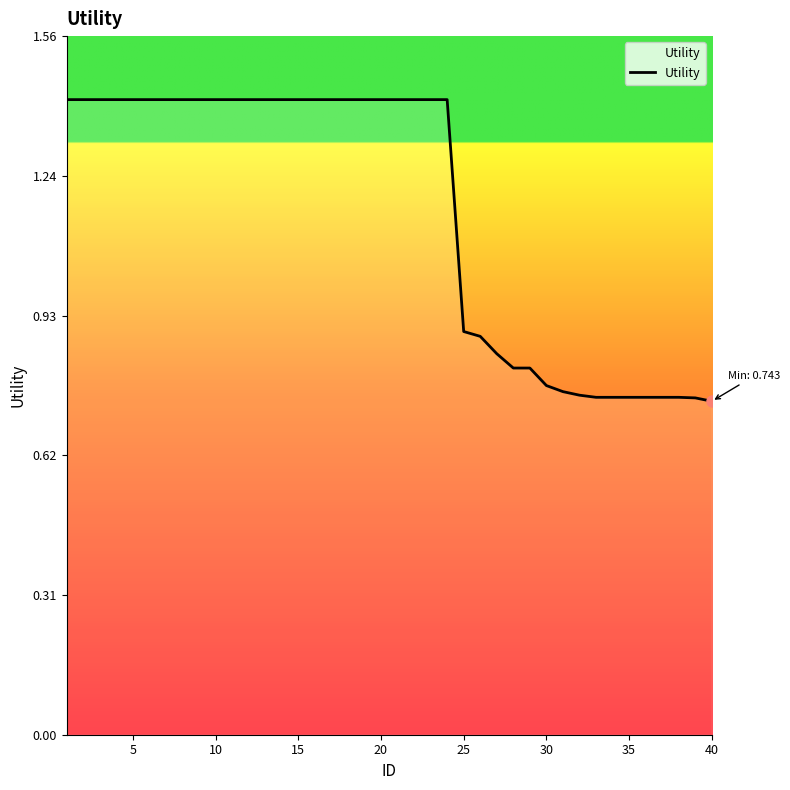

The value at 20 is 1.9. True or false?

False